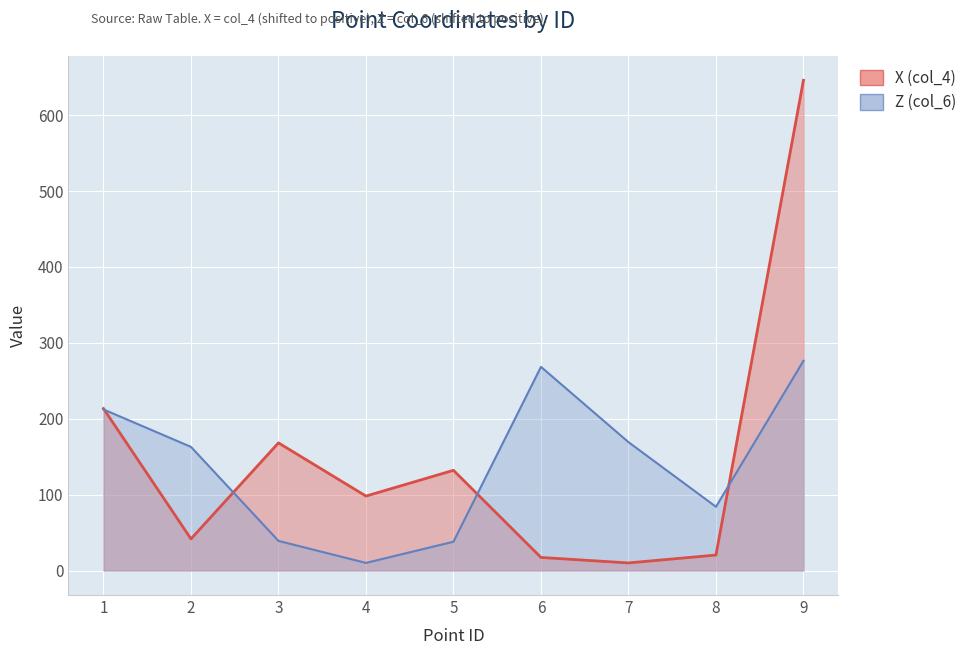

Where is the first local minimum for Z (col_6)?

4